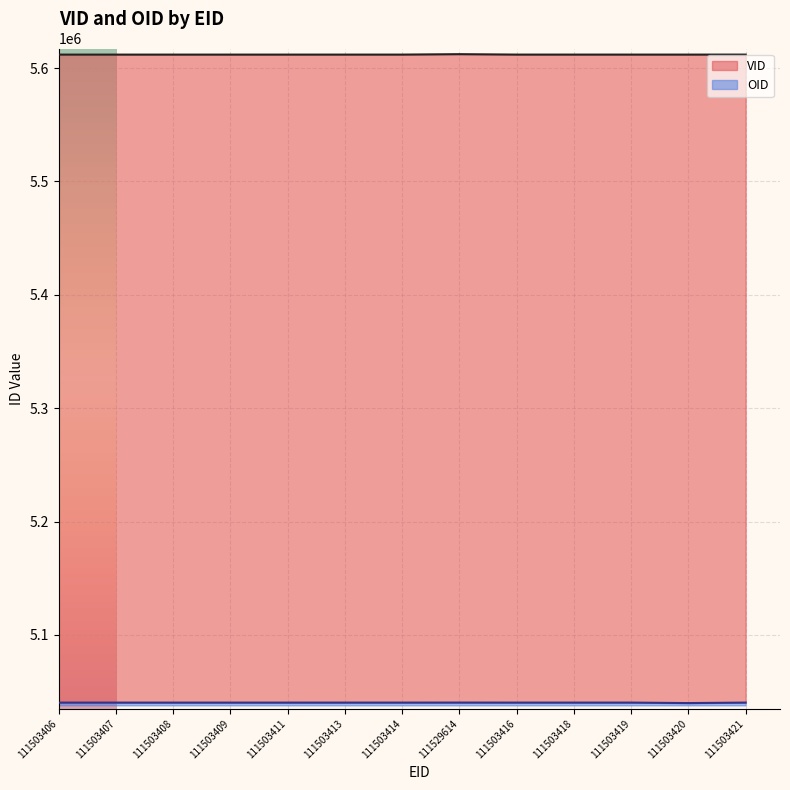

Rank the categories by OID value from lowest to highest.

111503420, 111503406, 111503407, 111503408, 111503409, 111503411, 111503413, 111503414, 111503416, 111503418, 111503419, 111503421, 111529614